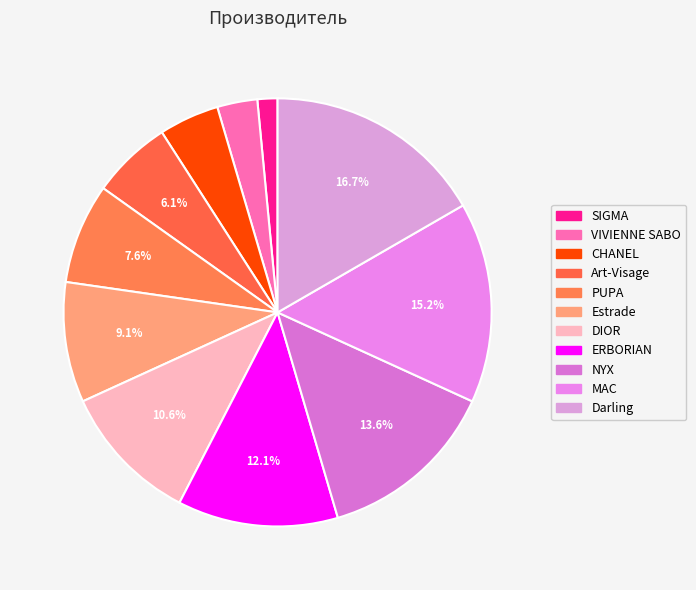

Combined, do SIGMA and ERBORIAN account for over 50%?

No